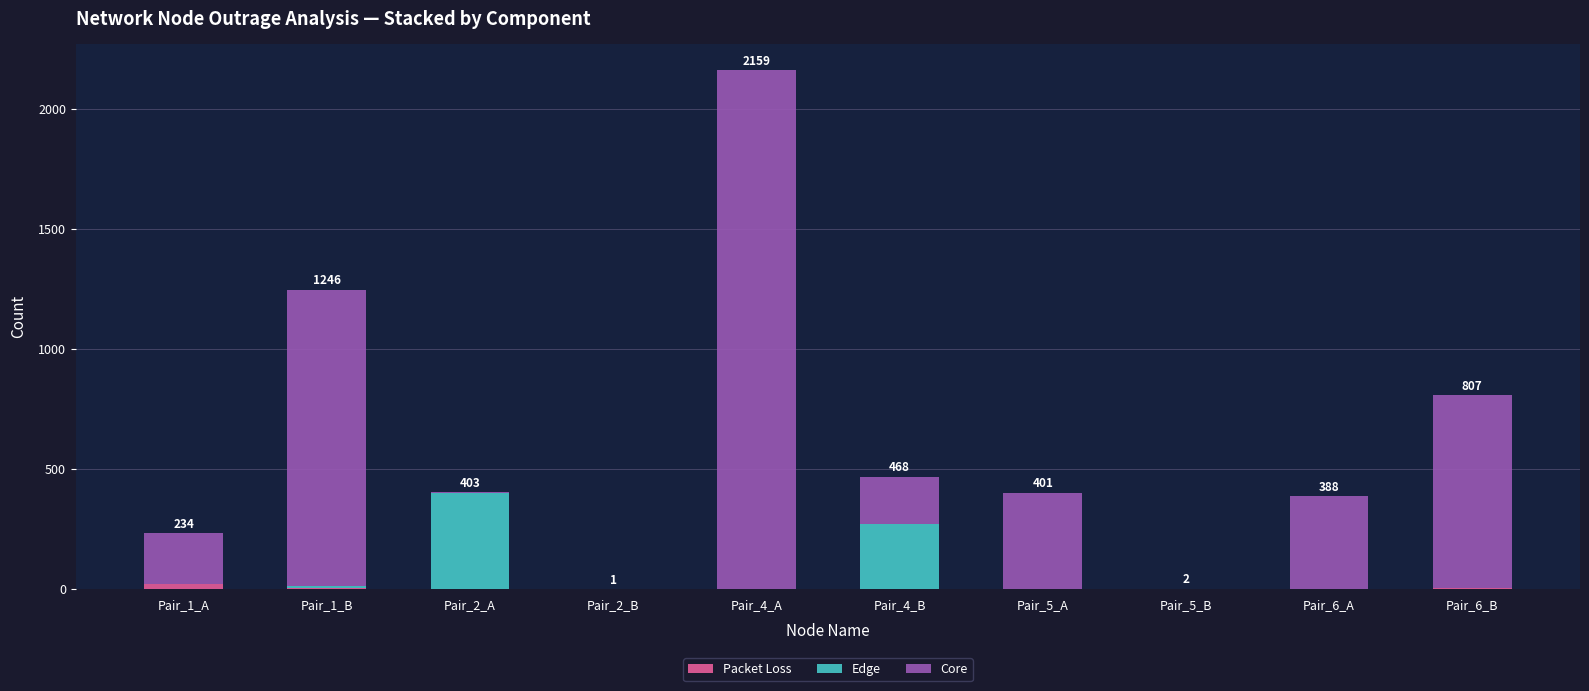

Are the bars grouped side by side (vs. stacked)?

No